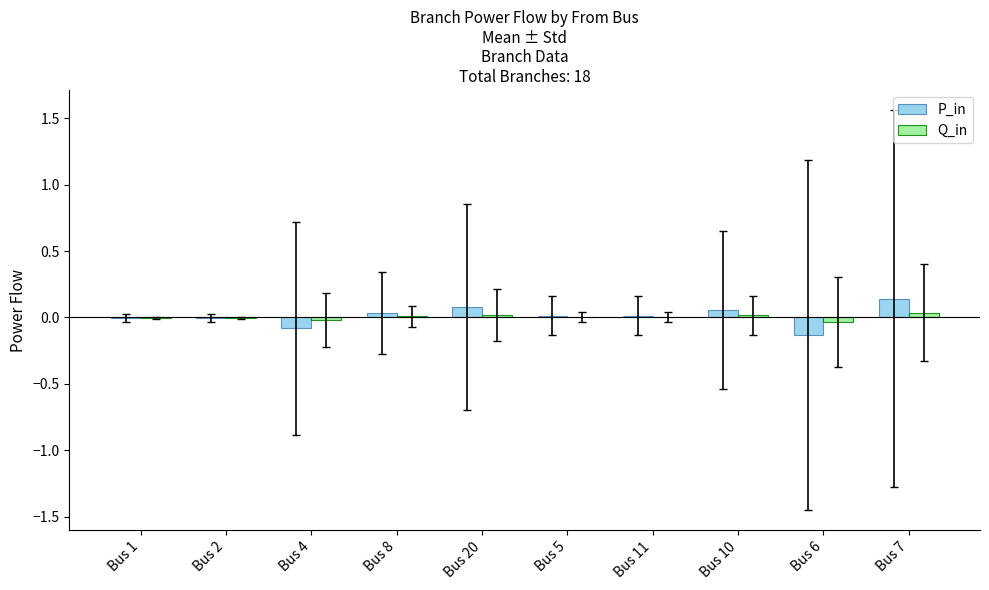

True or false: Q_in has a value of 0.0 at Bus 20.

True